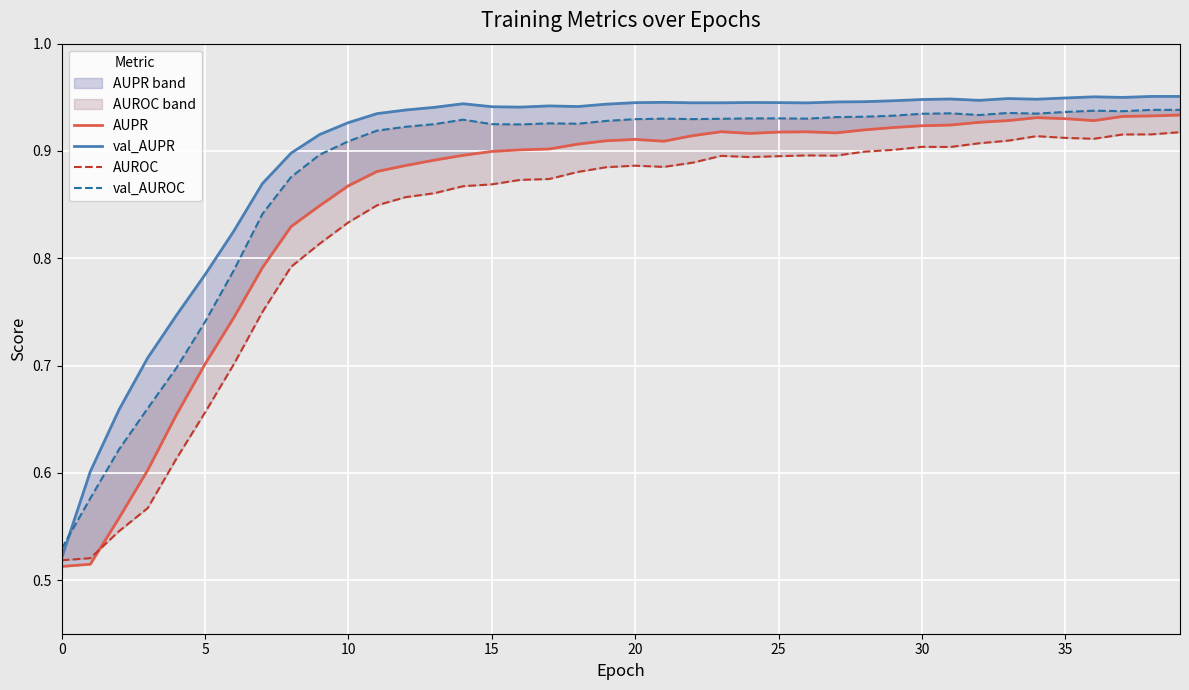

Count the number of data series in this chart.

4